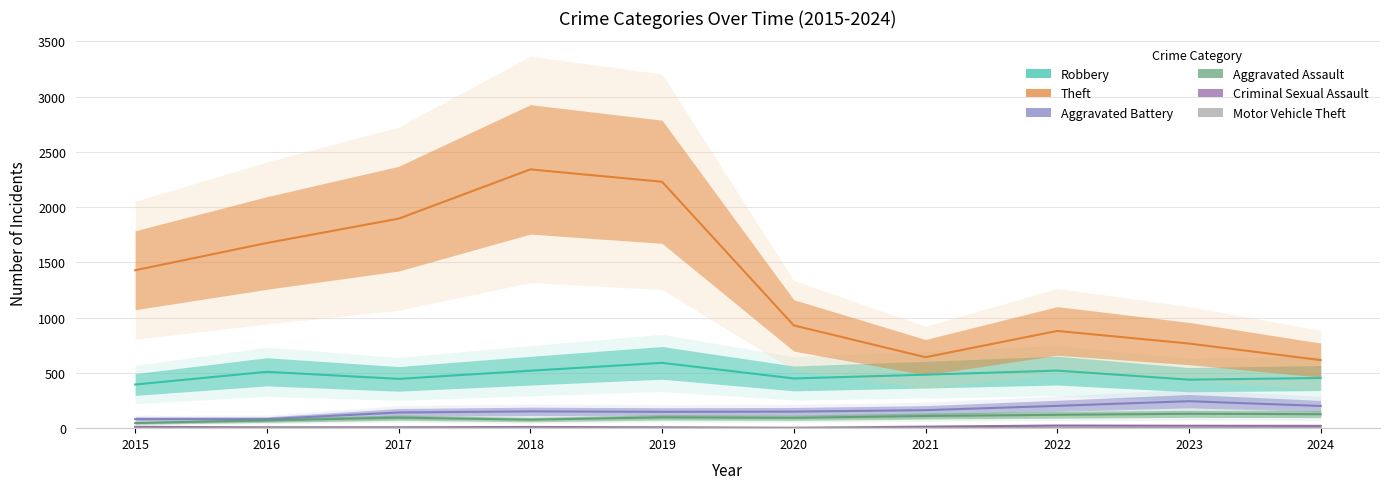

True or false: Theft and Aggravated Assault intersect in this chart.

False